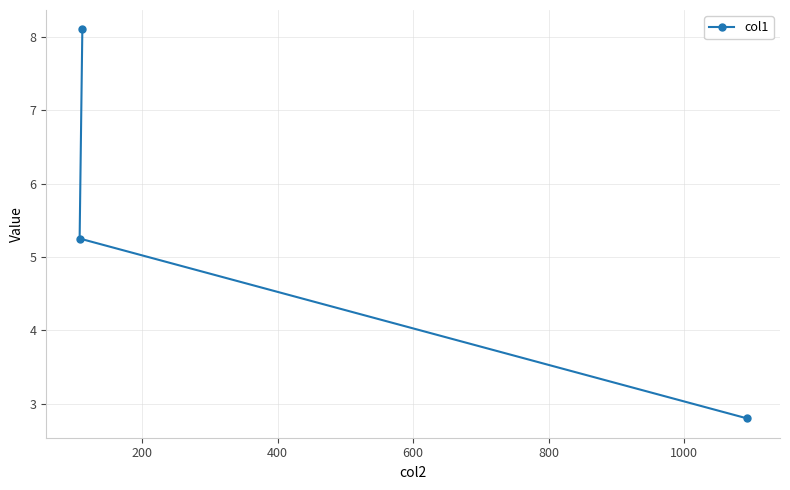

What is the average value?

5.4